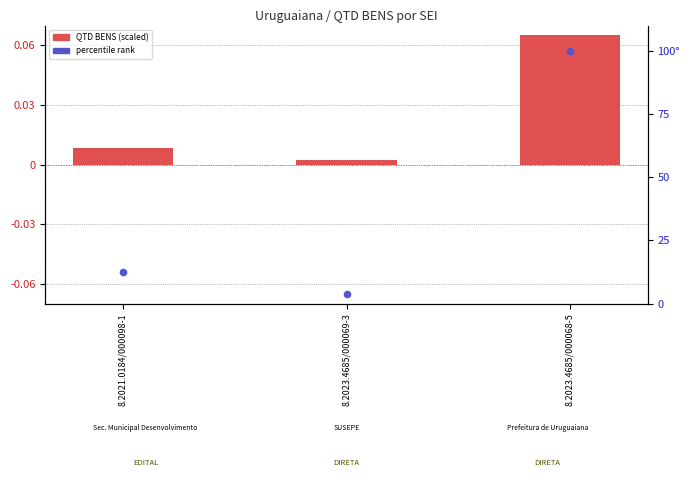

At which category is the sum across all series the highest?

8.2023.4685/000068-5